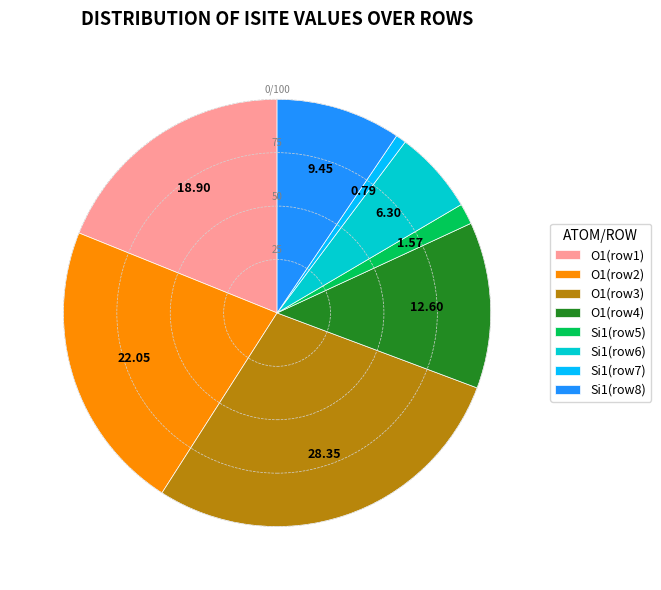

How many slices are in this pie chart?

8